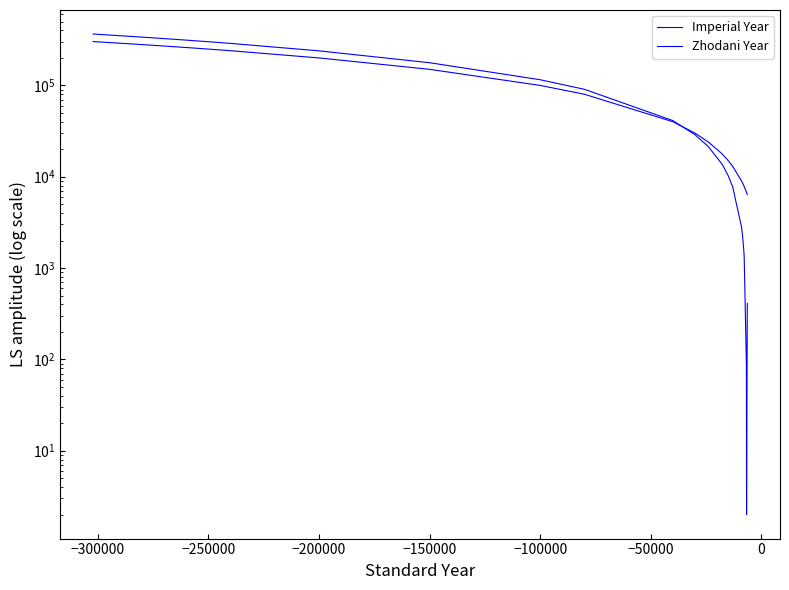

What are all the series names shown in the legend?

Imperial Year, Zhodani Year